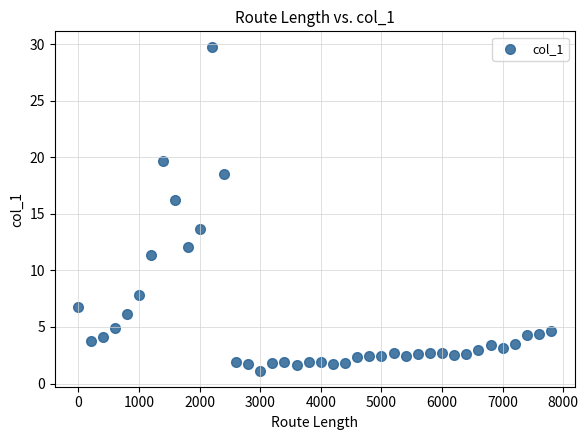

What is the range of X values (max minus min)?

7800.0